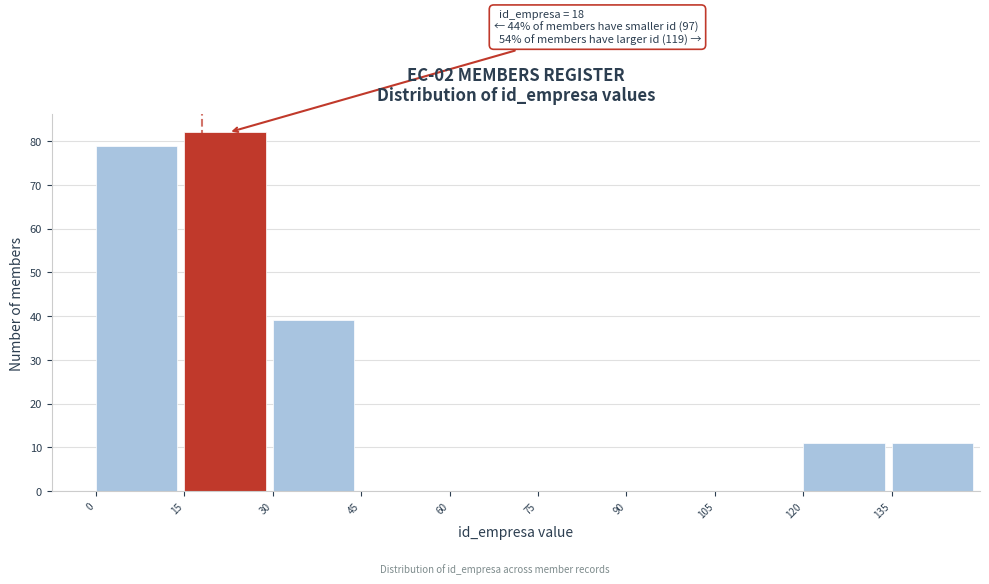

Over which range of the x-axis is the bar tallest?

15 to 30